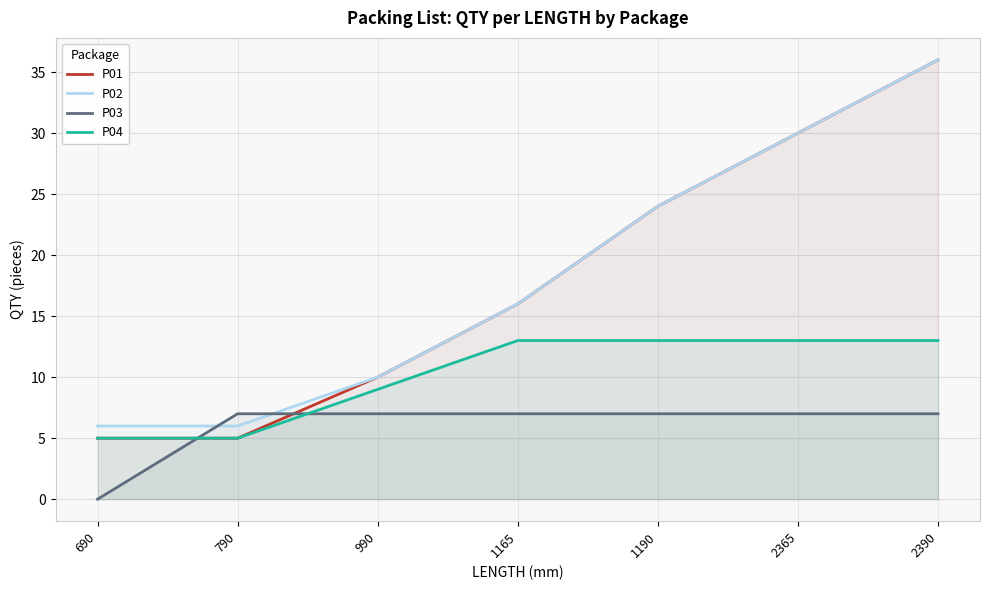

At which category is the sum across all series the highest?

2390